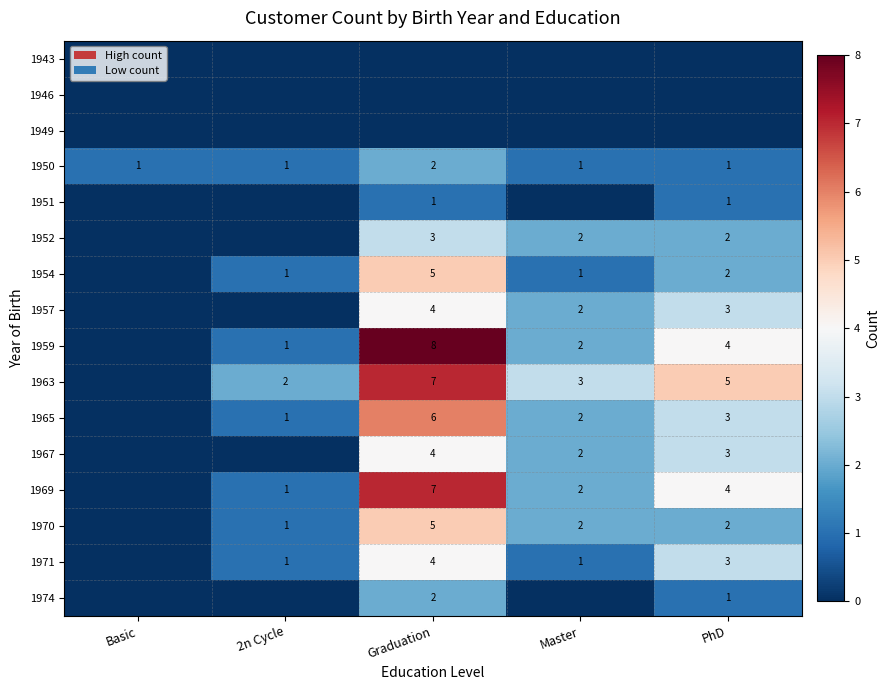

True or false: 1971 has a value of 3 at PhD.

True